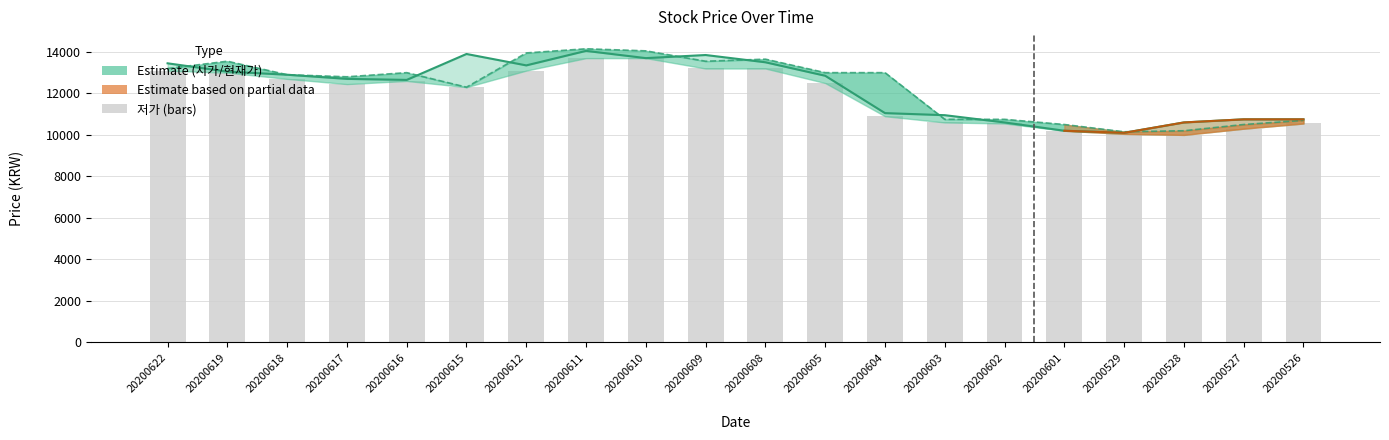

At how many categories does at least one series exceed 12711?

13